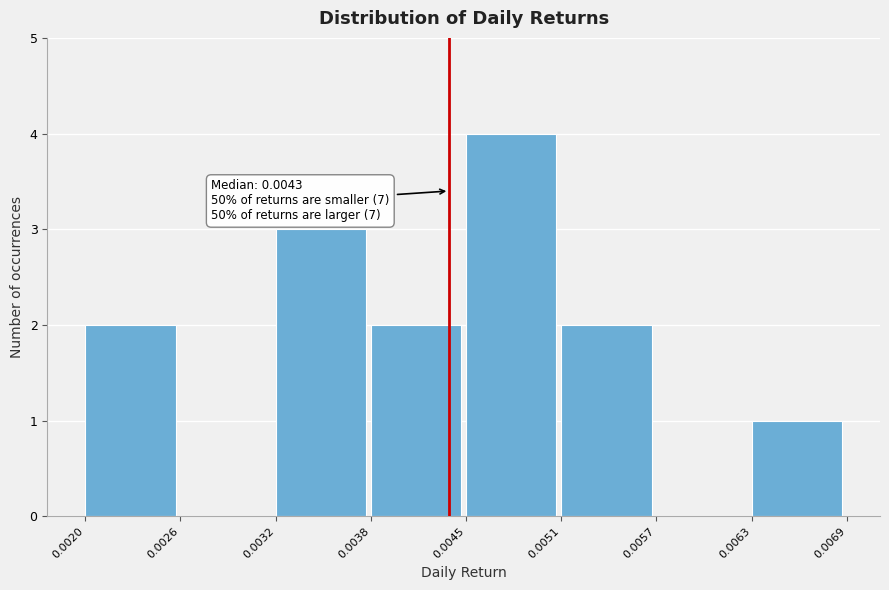

Over which range of the x-axis is the bar tallest?

0.0045 to 0.0051